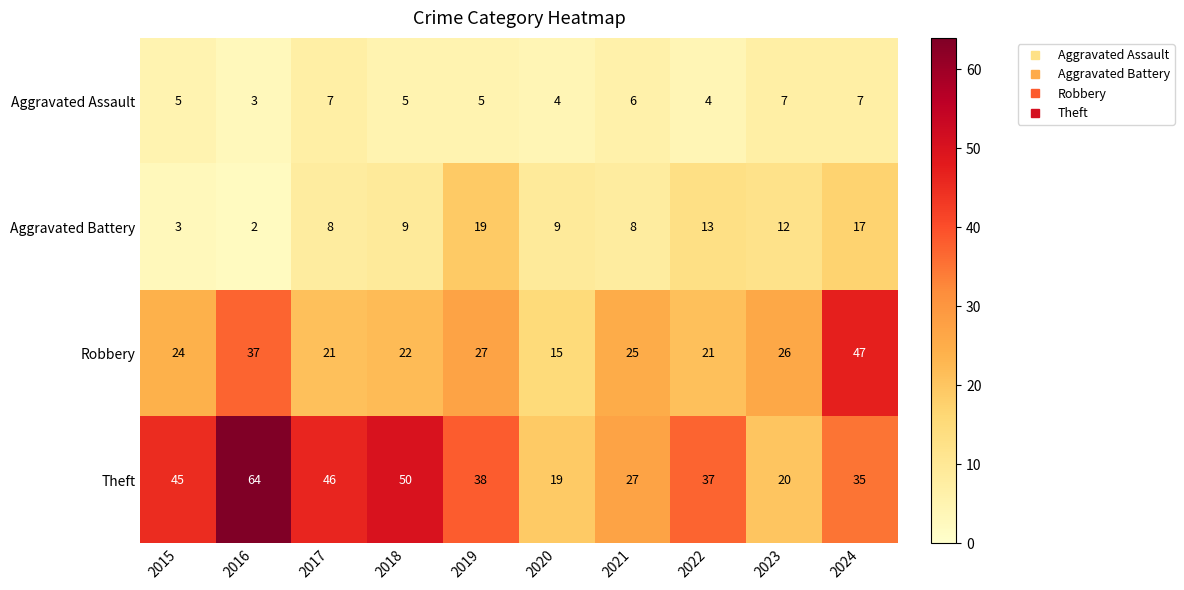

What is the spread (max minus min) of values at 2023?

19